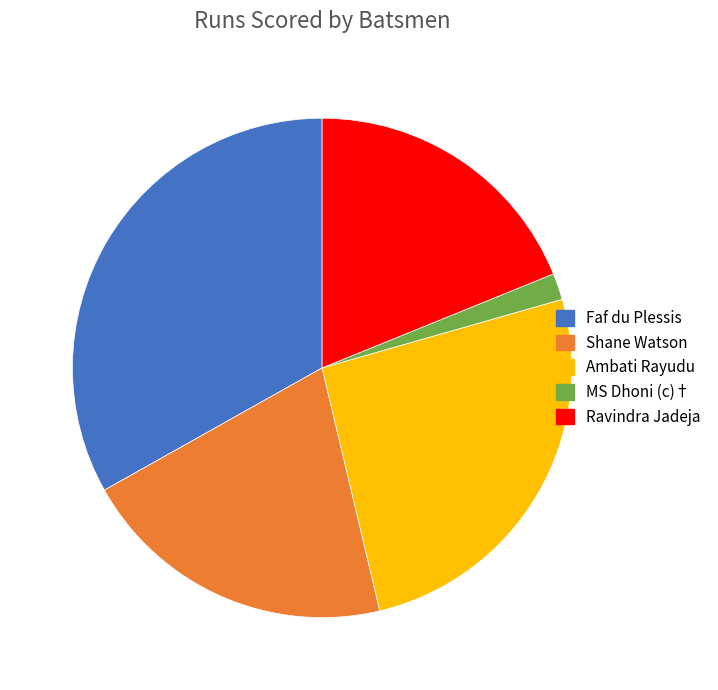

Is it true that Faf du Plessis is 33% of the pie?

True